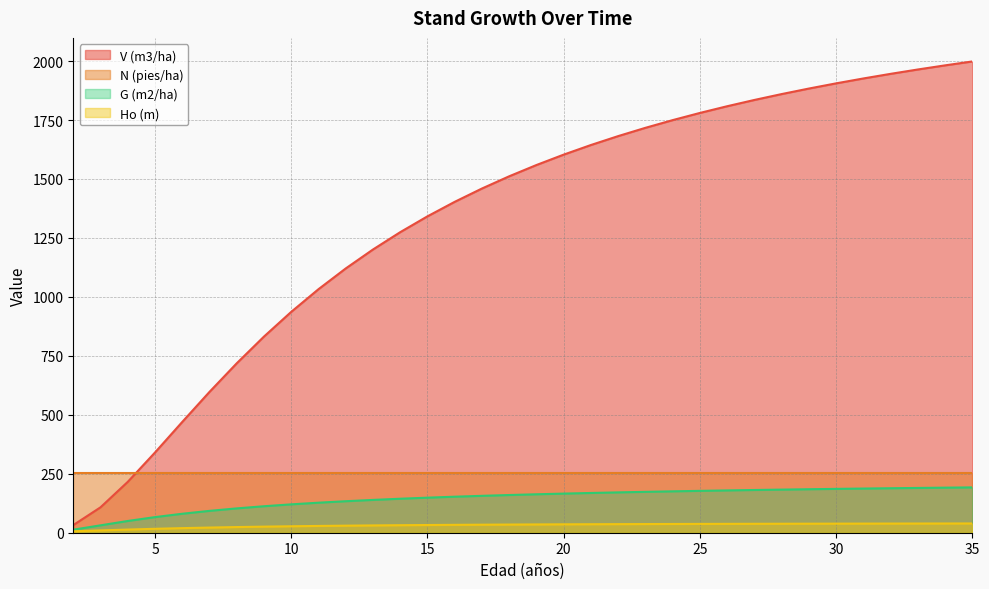

The value of Ho (m) at 4 is 20.6. True or false?

False